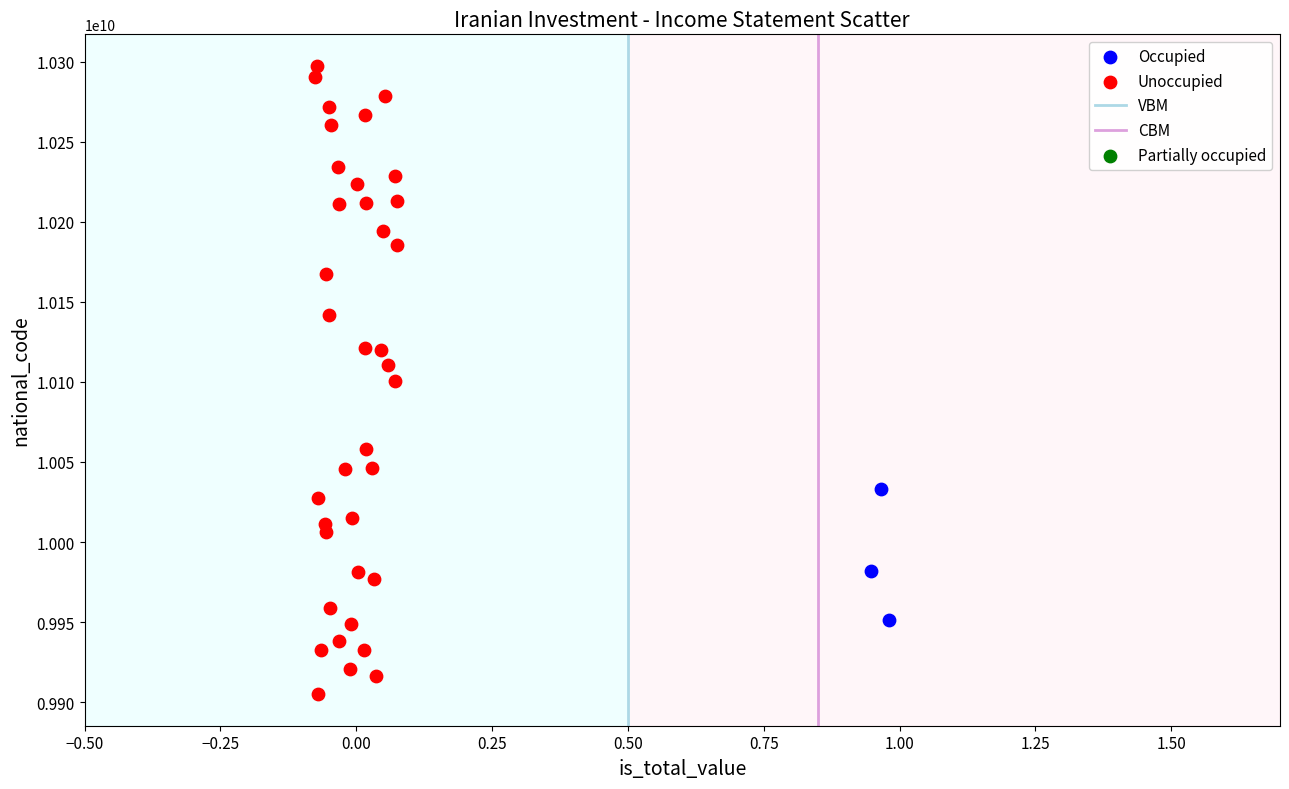

Which series reaches the minimum Y coordinate?

Unoccupied